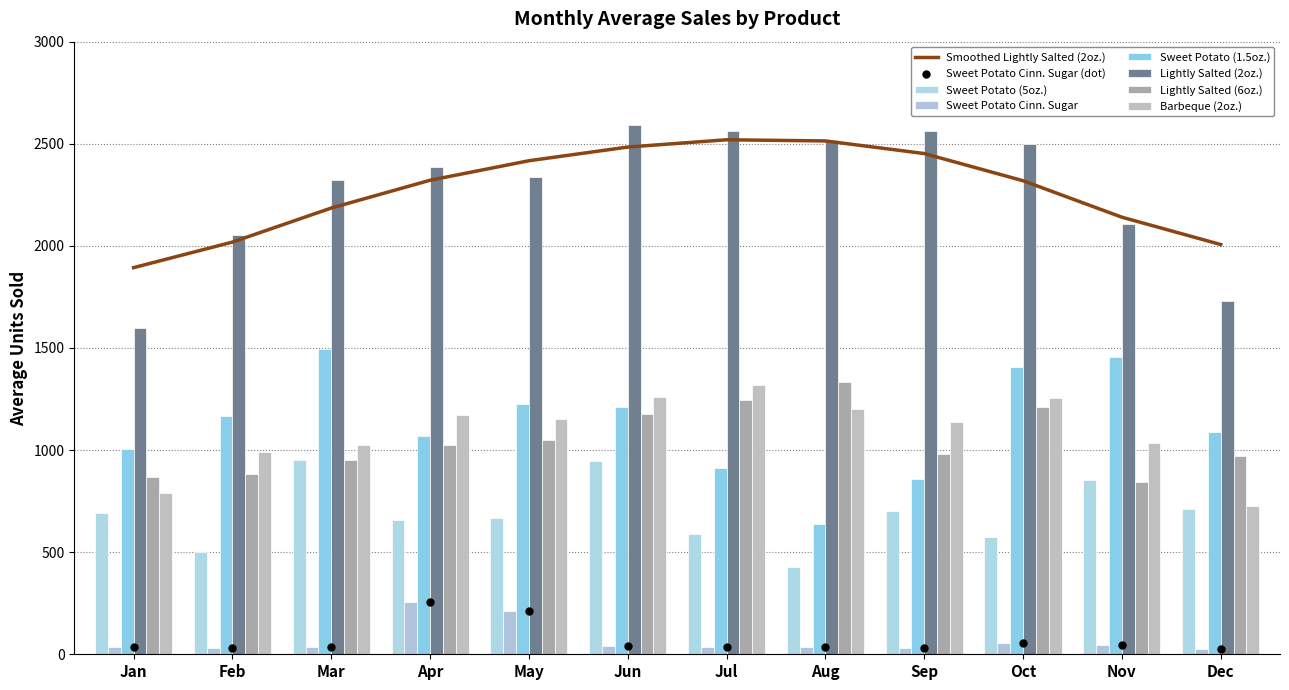

Which series contains the lowest Y value?

Sweet Potato Cinn. Sugar